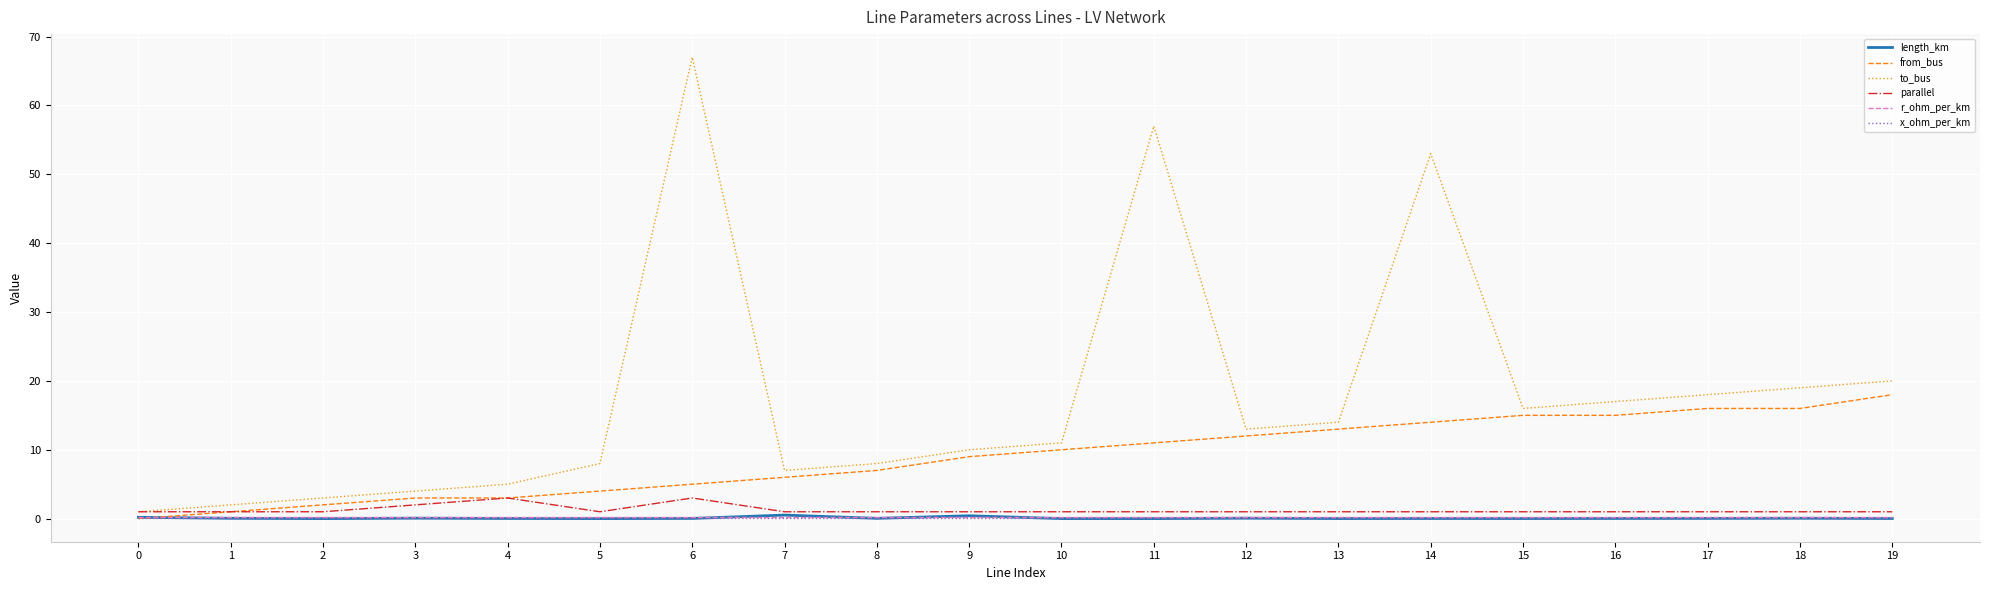

Which series has the largest total across all categories?

to_bus